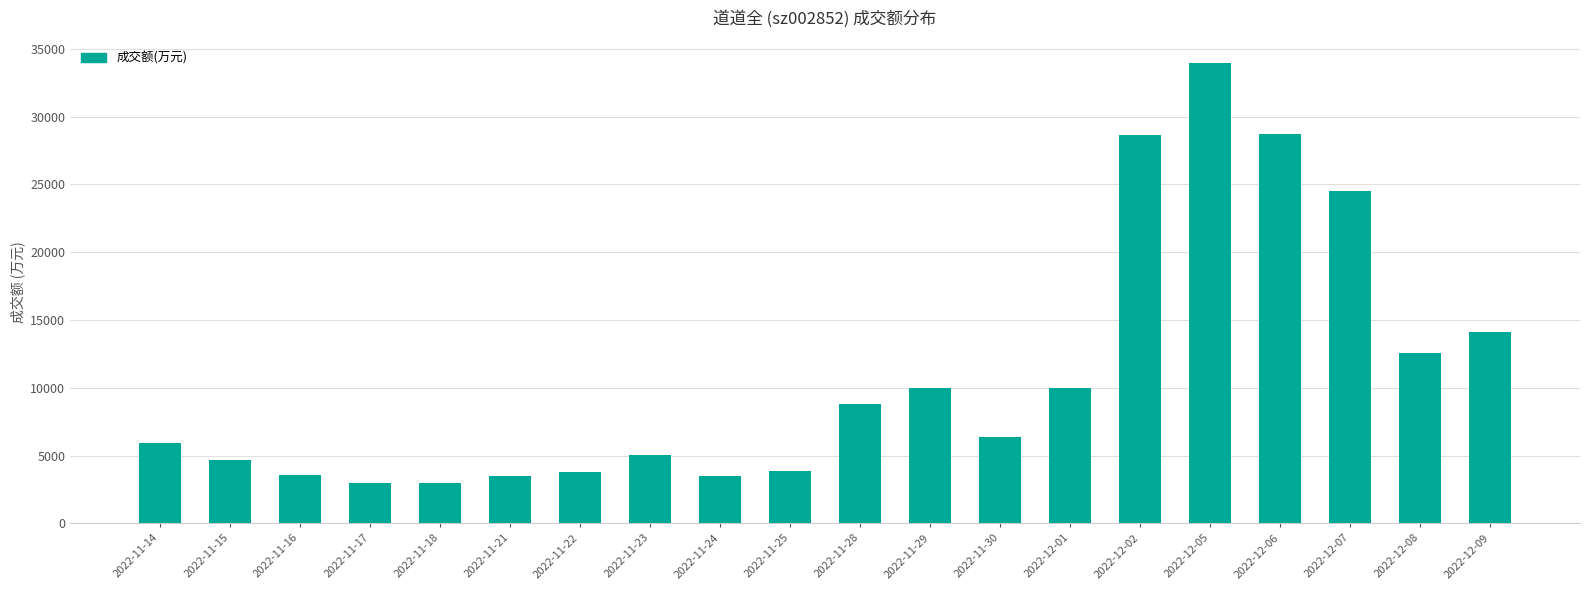

The value at 2022-11-22 is 3764. True or false?

True